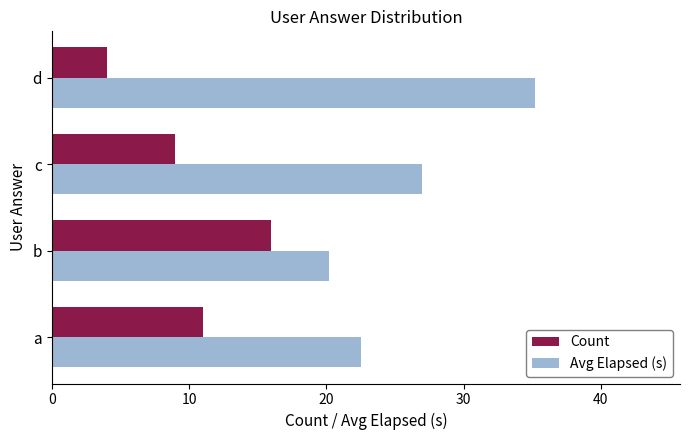

How many Count values are between 9 and 16?

3